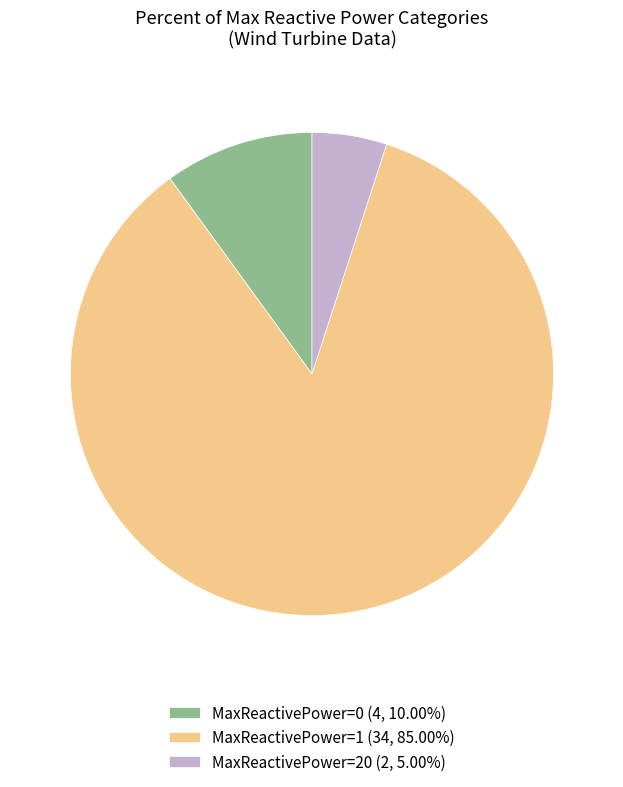

How many segments does this pie chart have?

3